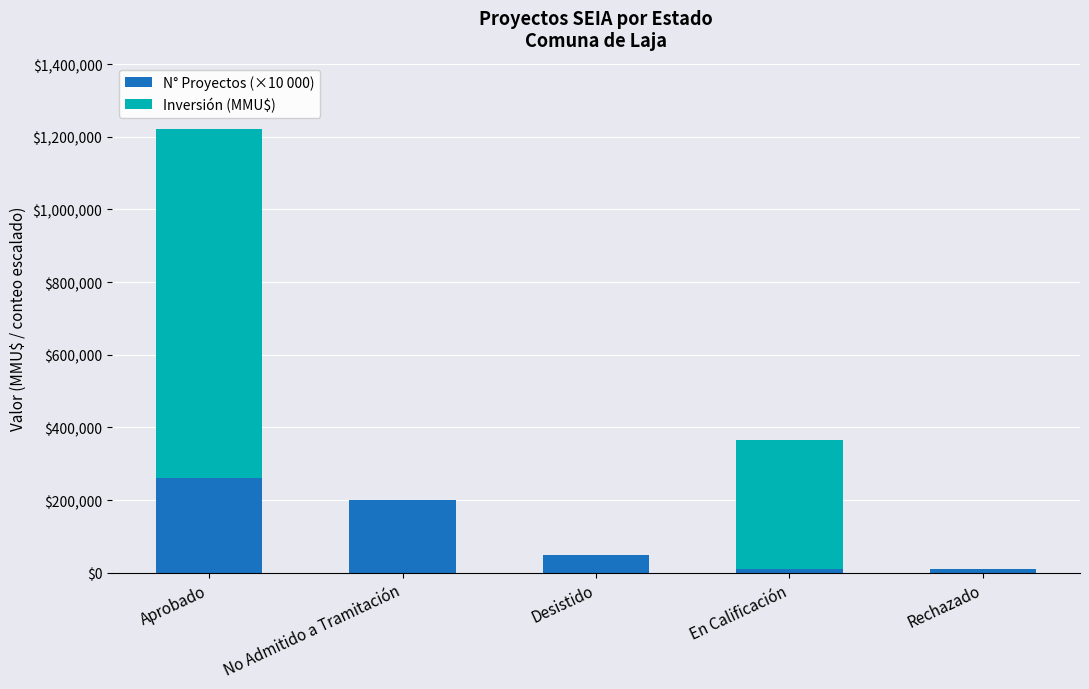

The value of N° Proyectos (×10 000) at No Admitido a Tramitación is 302870. True or false?

False